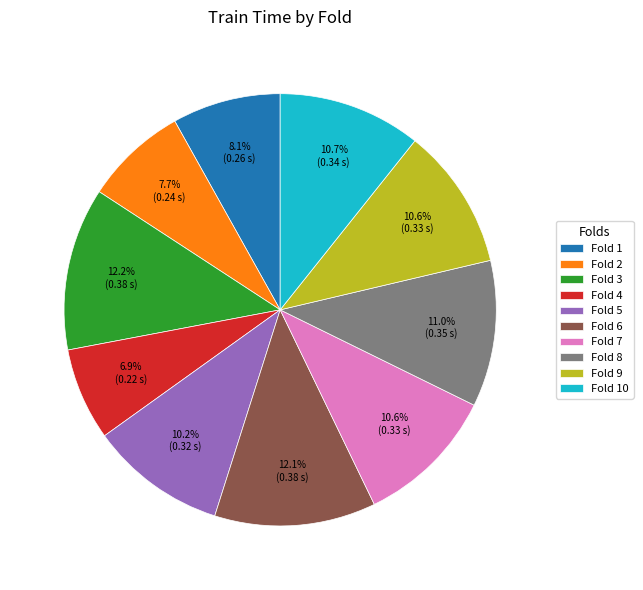

Does Fold 5 account for over 50% of the chart?

No